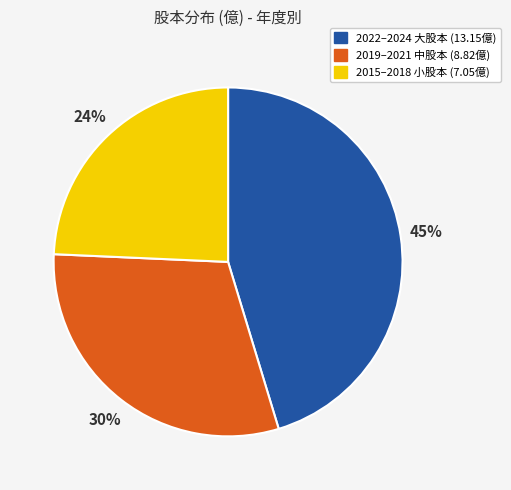

Is there a majority slice in this chart?

No